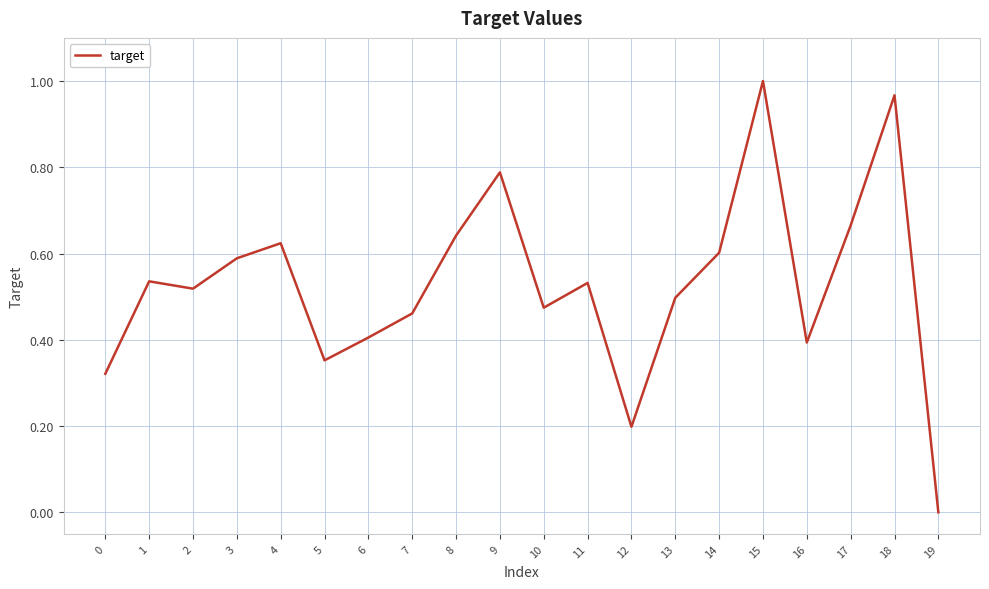

Which has a higher value, 12 or 5?

5